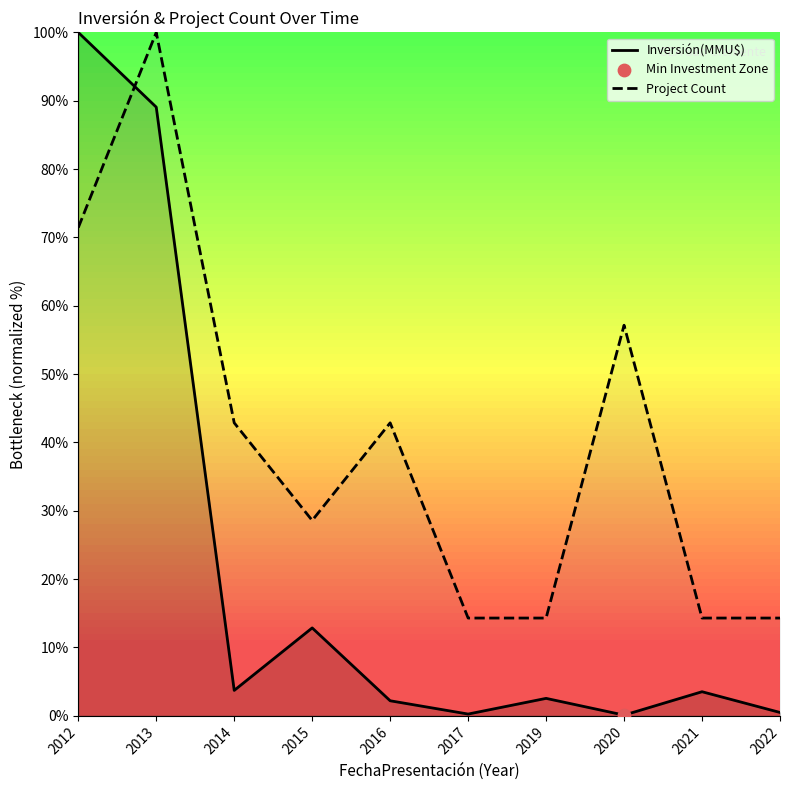

At which category is the sum across all series the highest?

2013